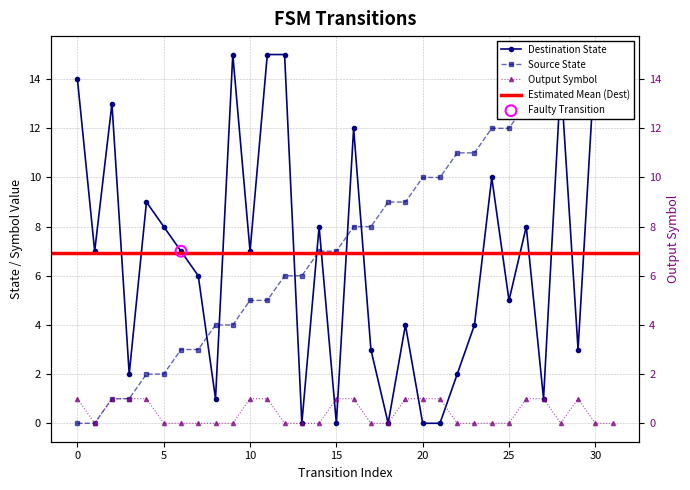

What is the total value across all series at 15?

8